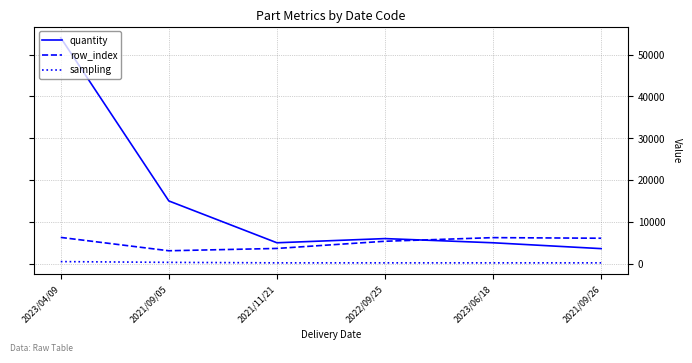

Which series has the widest spread of values?

quantity